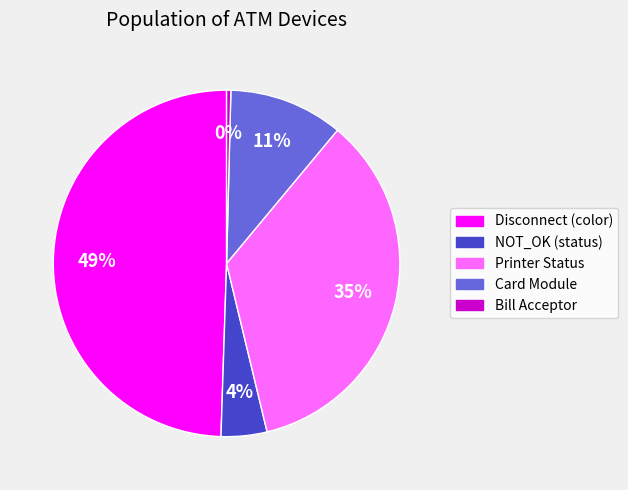

Is there any slice that represents more than half of the pie?

No